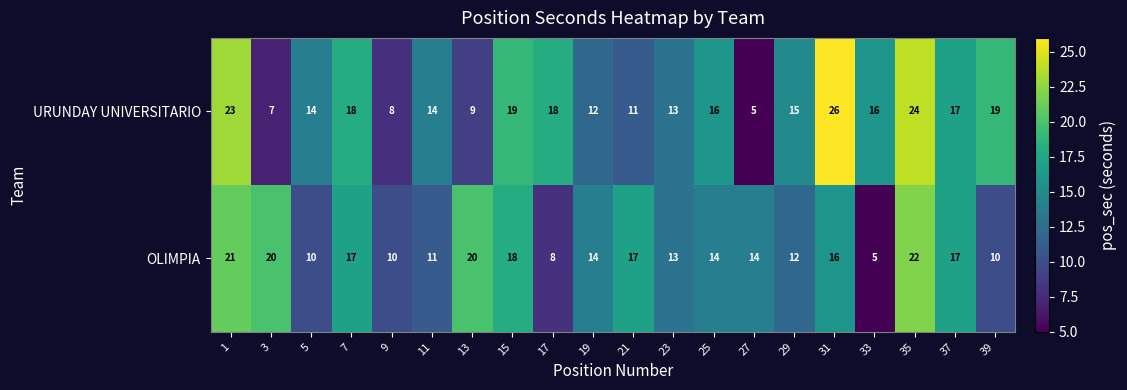

Rank the series at 1 from lowest to highest value.

OLIMPIA, URUNDAY UNIVERSITARIO